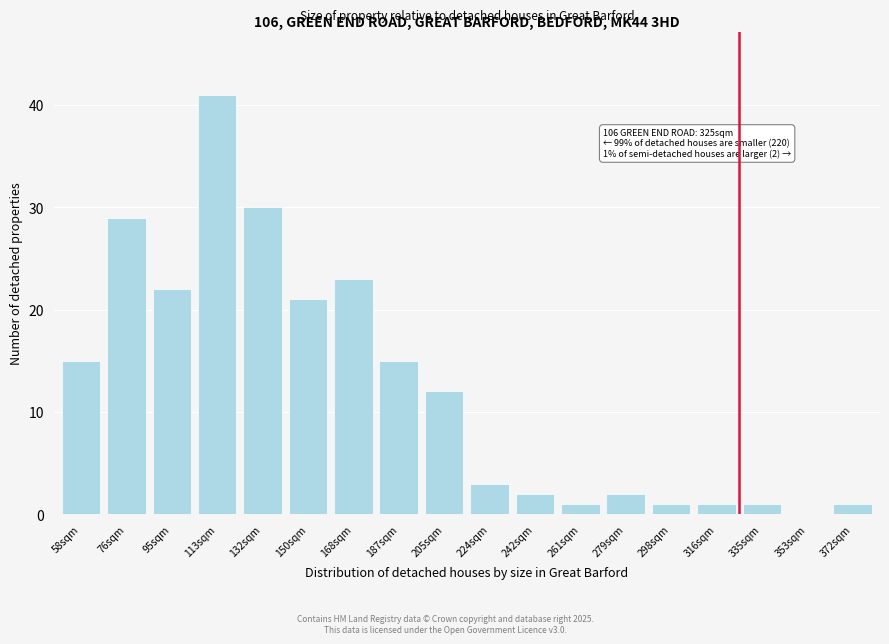

Reading left to right, extract all data points from this chart.

58sqm=15	76sqm=29	95sqm=22	113sqm=41	132sqm=30	150sqm=21	168sqm=23	187sqm=15	205sqm=12	224sqm=3	242sqm=2	261sqm=1	279sqm=2	298sqm=1	316sqm=1	335sqm=1	353sqm=0	372sqm=1